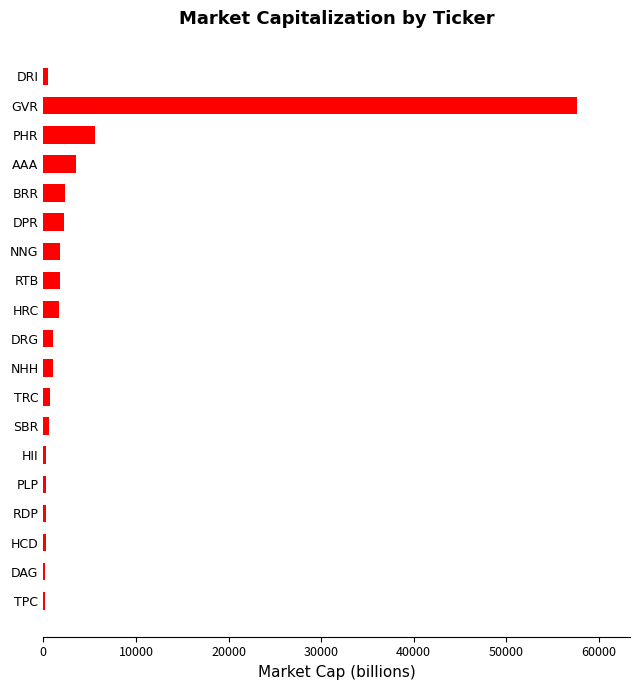

What is the sum of all values?

82011